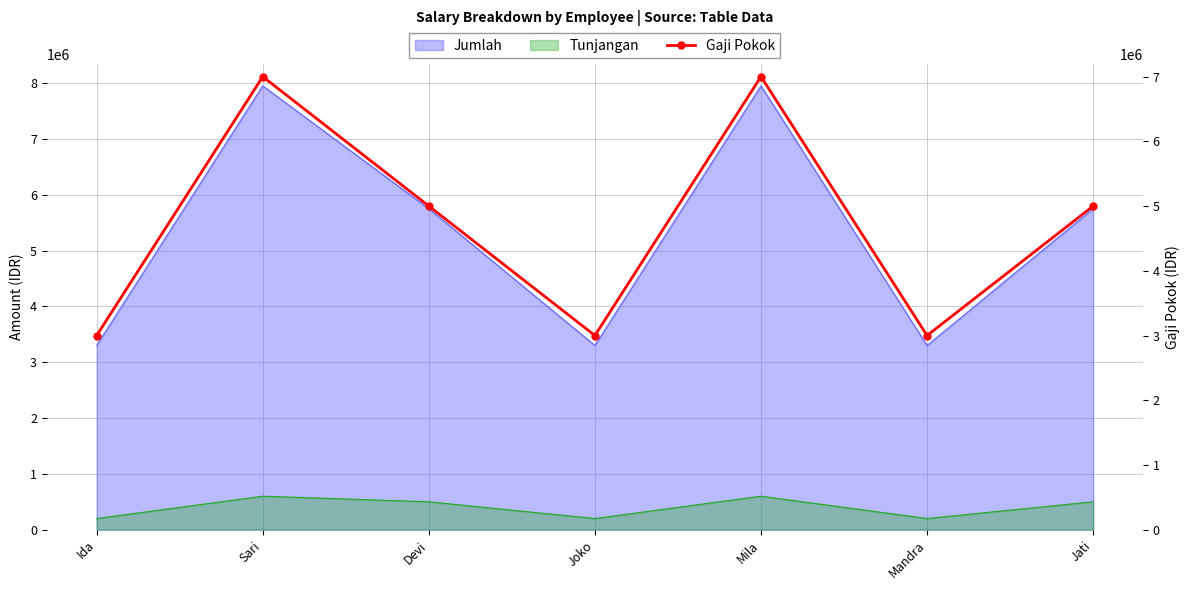

Where is the first local maximum?

Sari